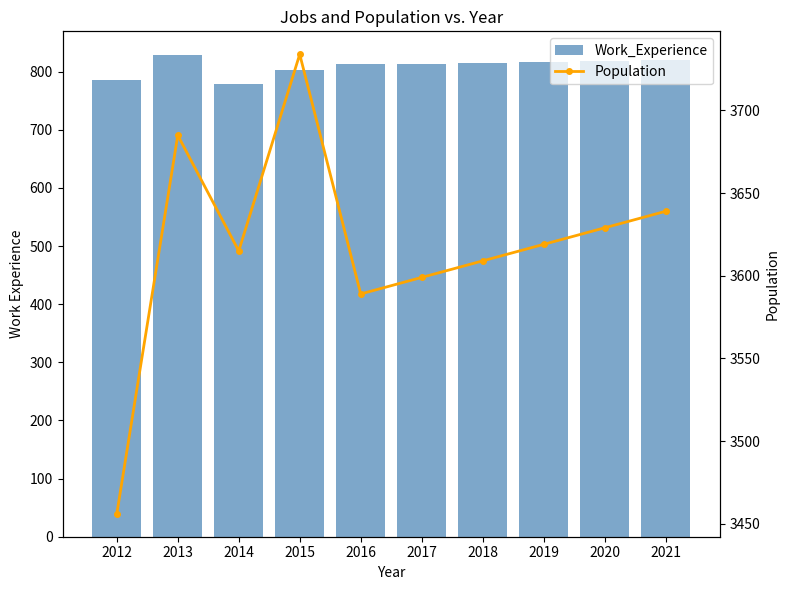

How many distinct data groups are displayed?

2